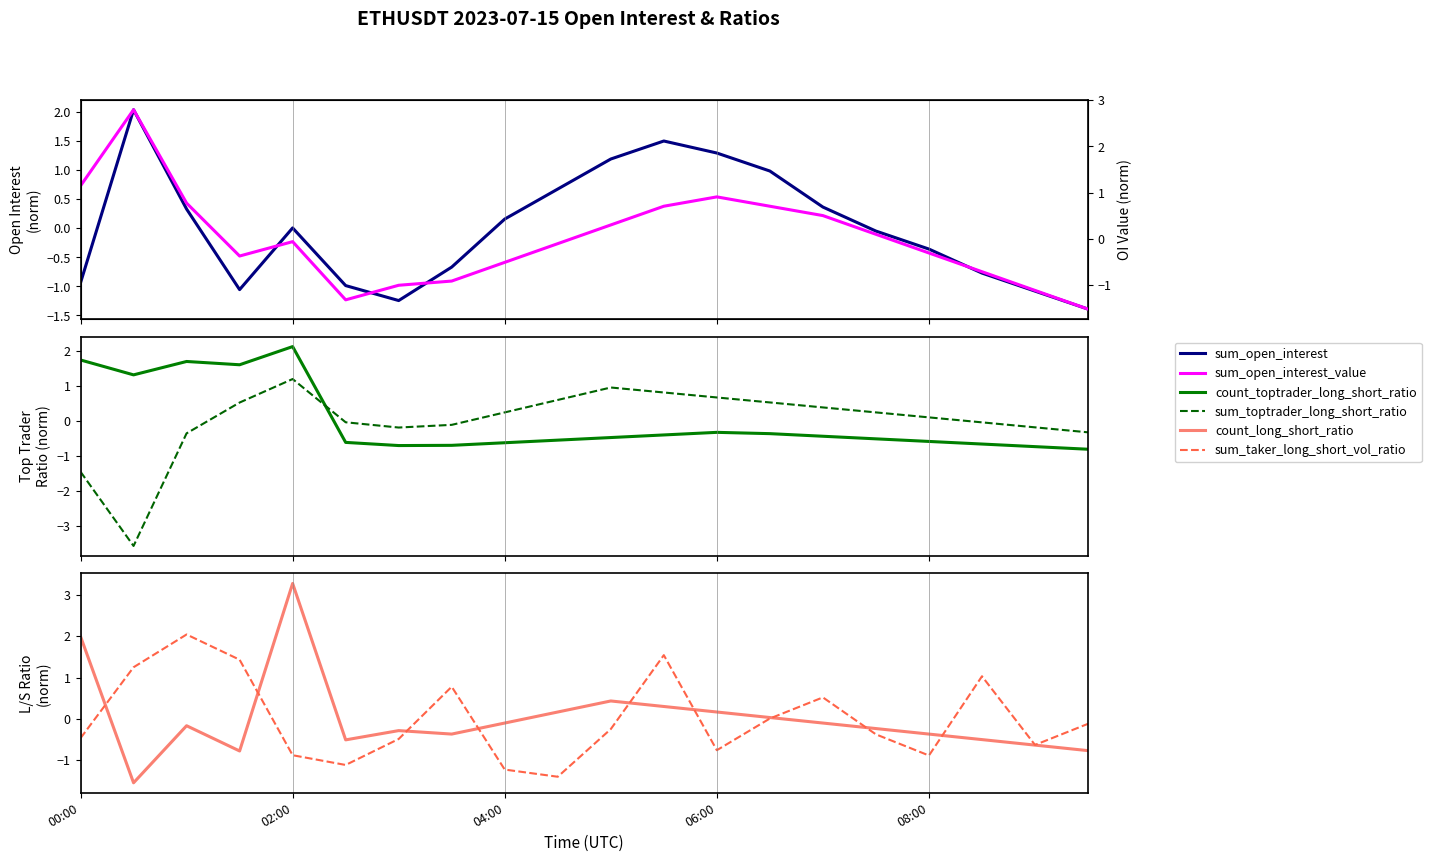

Is it true that sum_open_interest equals -0.8 at 17?

True